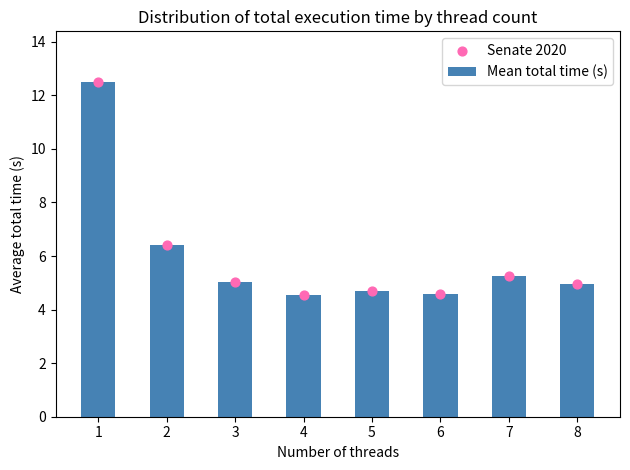

Which series reaches the maximum Y coordinate?

Mean total time (s)